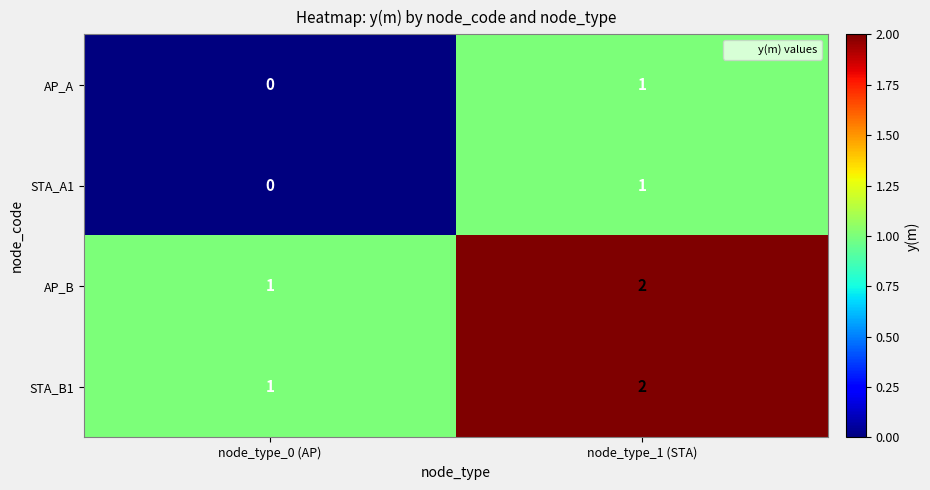

The value of STA_B1 at node_type_0 (AP) is 2. True or false?

False